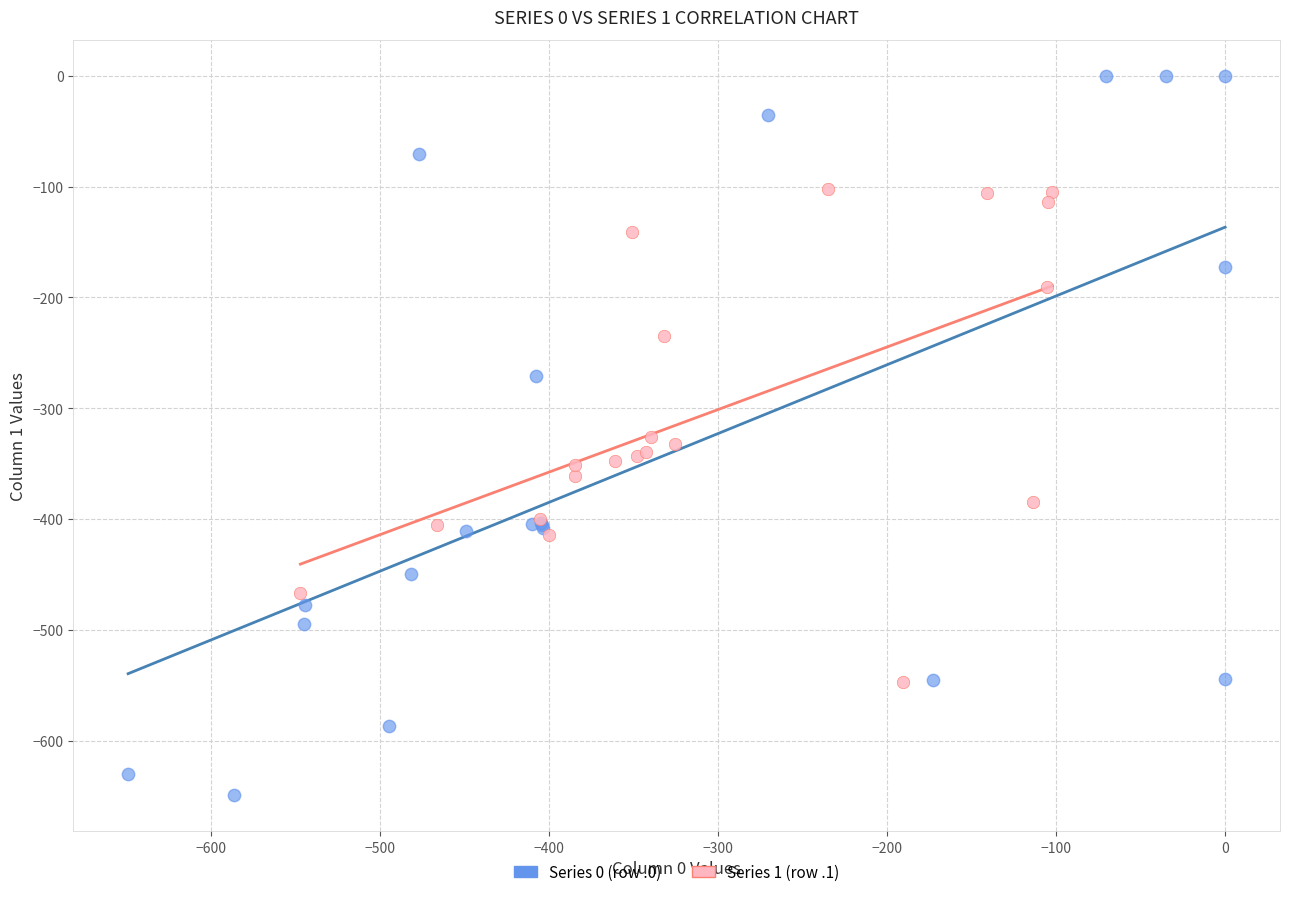

Which series contains the highest Y value?

Series 0 (row .0)